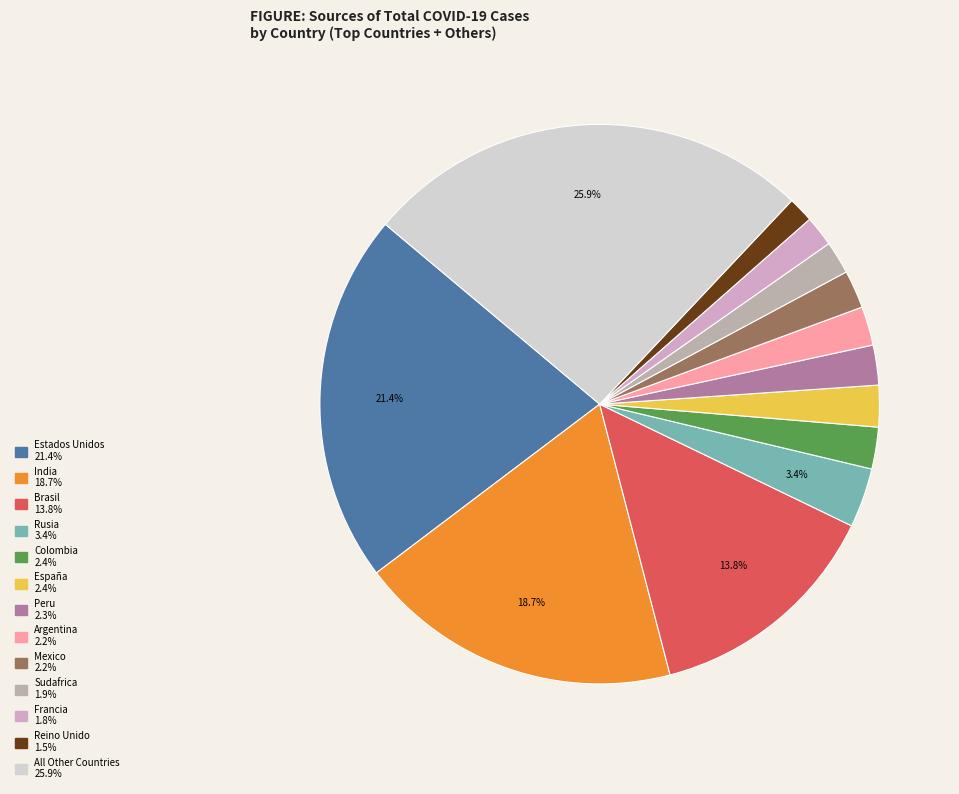

Is there a majority slice in this chart?

No